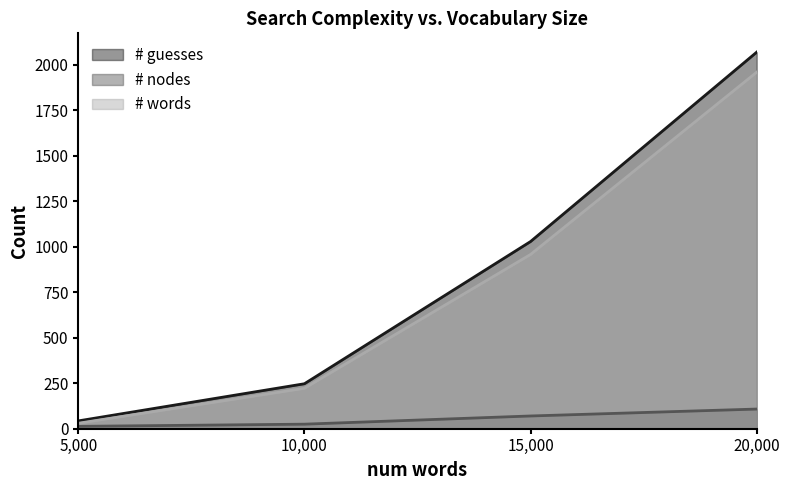

Is the value of # words at 10,000 greater than the value of # nodes at 10,000?

Yes